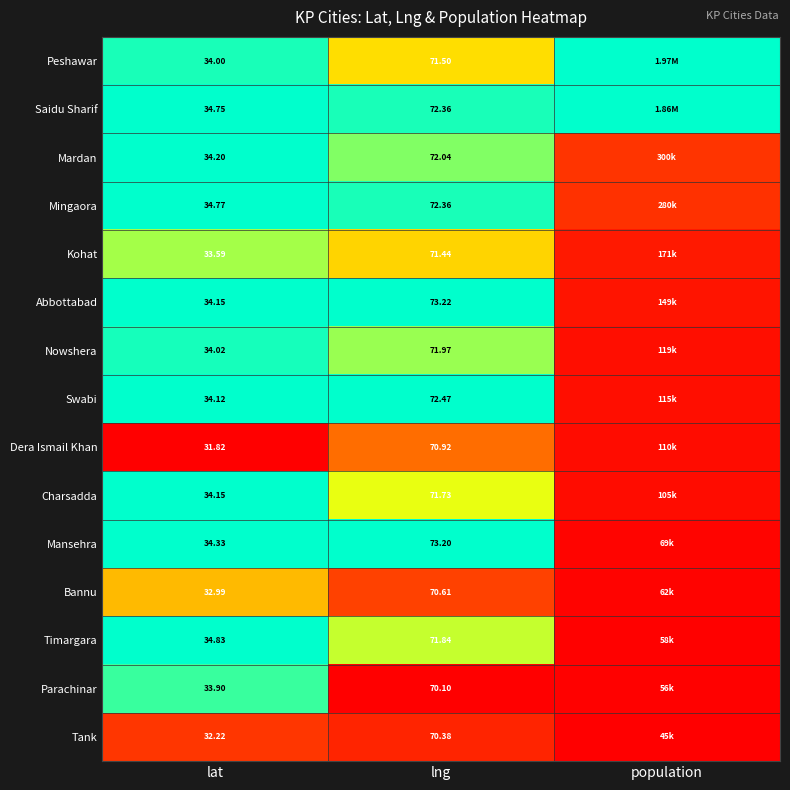

Count the number of data series in this chart.

15